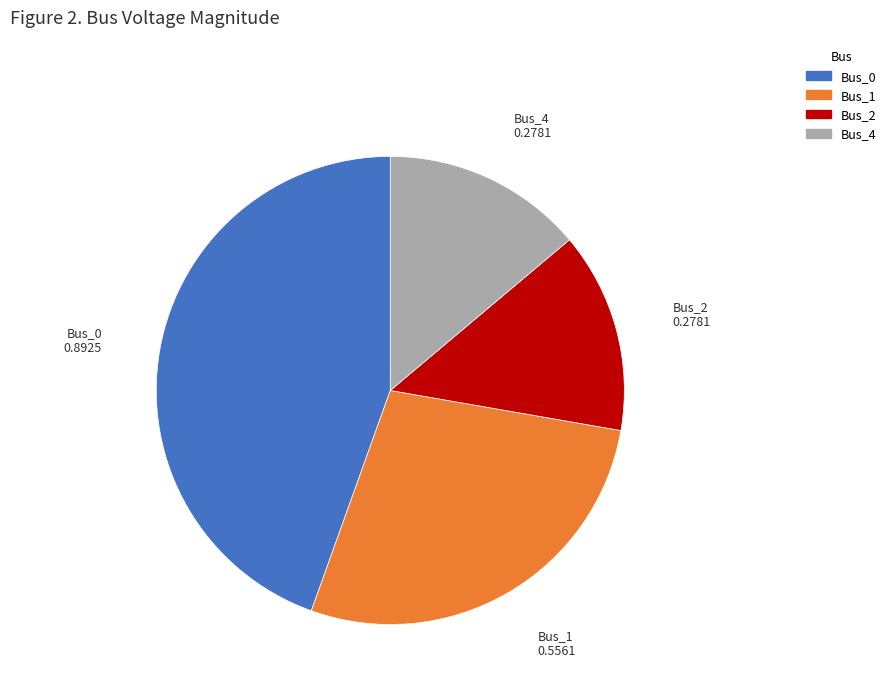

Is it true that Bus_2 is 7% of the pie?

False